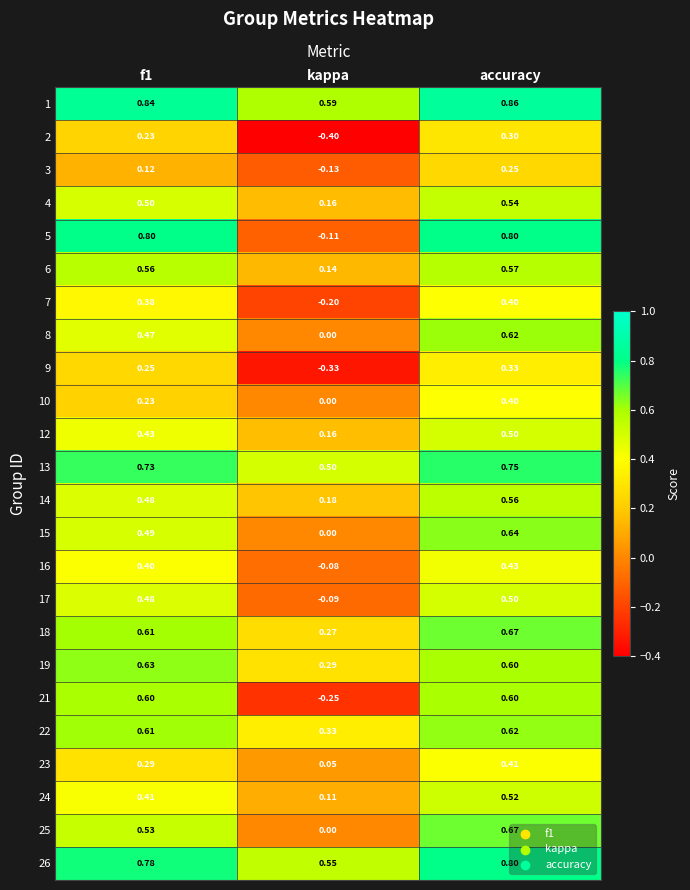

Which category has the highest value in the 25 series?

accuracy